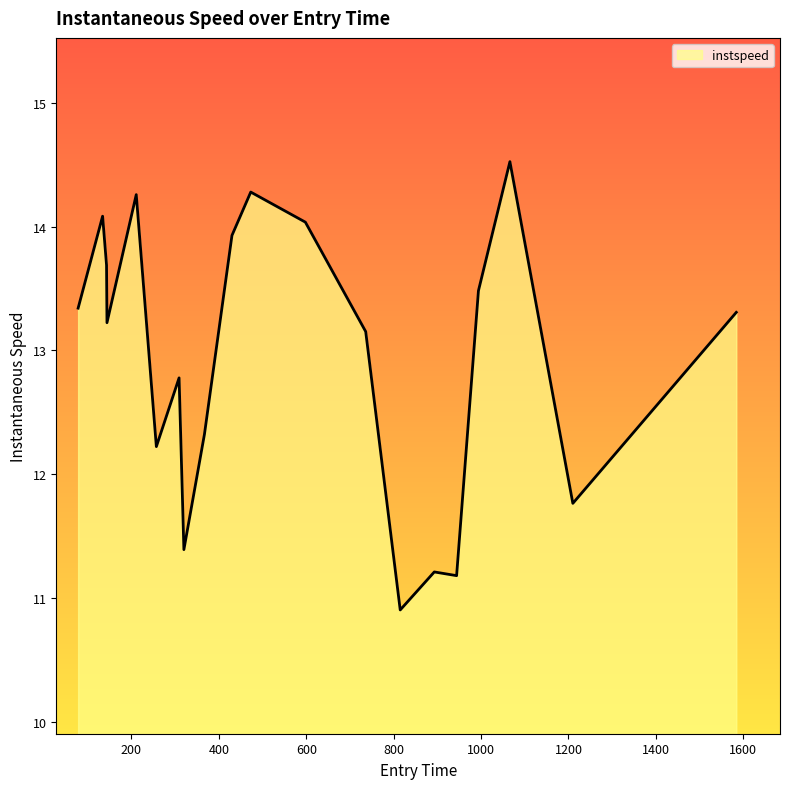

Reading left to right, extract all data points from this chart.

13.3	14.1	13.7	13.2	14.3	12.2	12.8	11.4	12.3	13.9	14.3	14.0	13.2	10.9	11.2	11.2	13.5	14.5	11.8	13.3